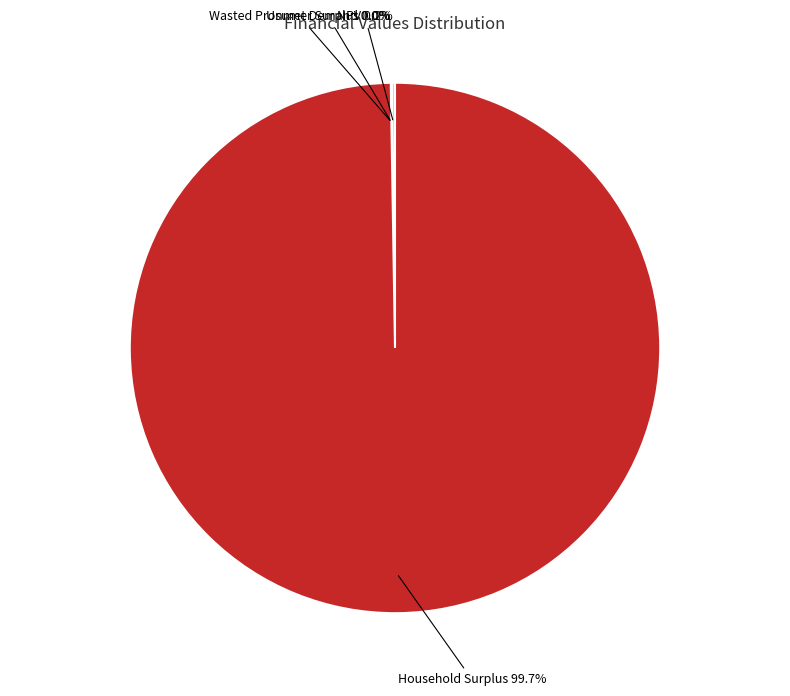

Is there any slice that represents more than half of the pie?

Yes